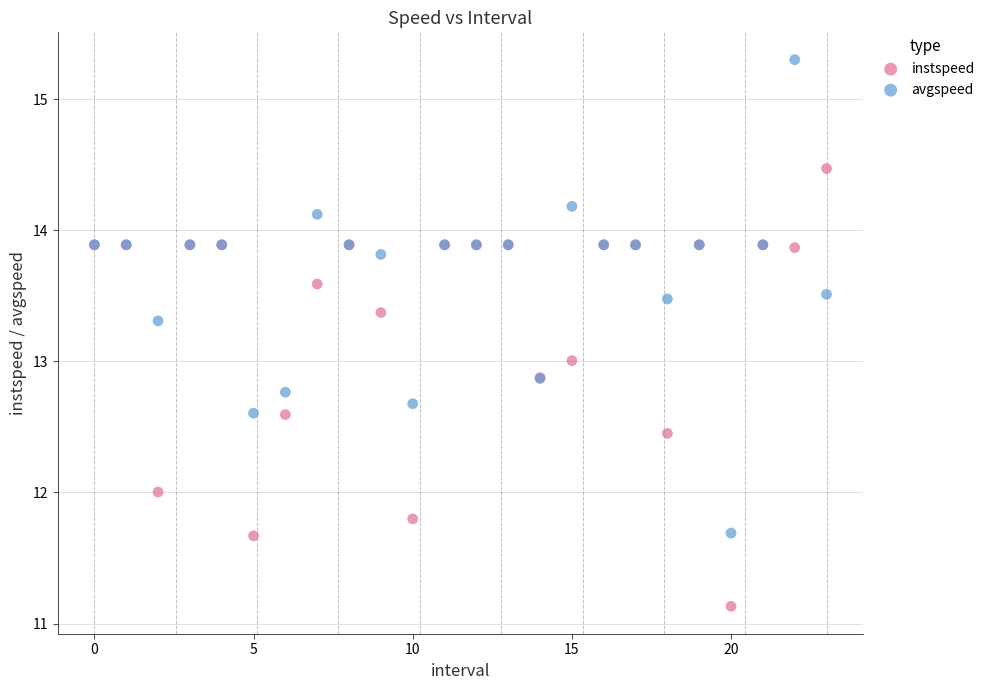

Which series has the largest Y range (max minus min)?

avgspeed